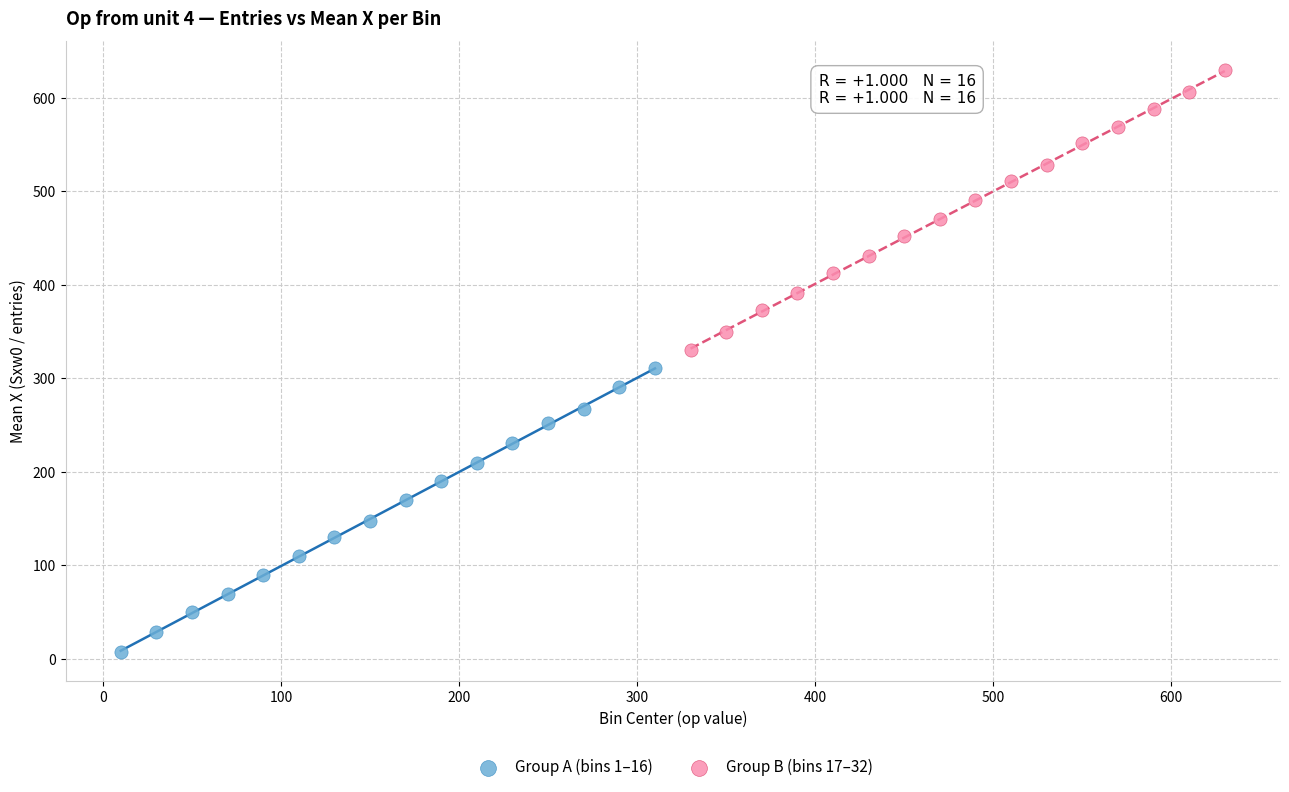

Which series has the largest Y range (max minus min)?

Group A (bins 1–16)